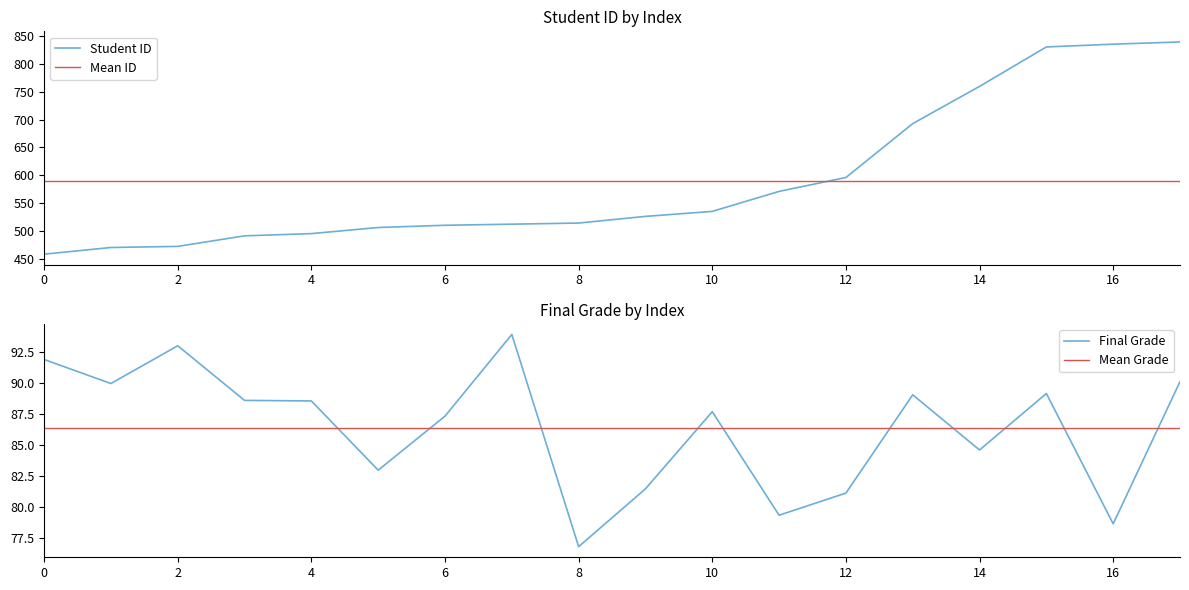

At which label is Final Grade closest to 85?

14